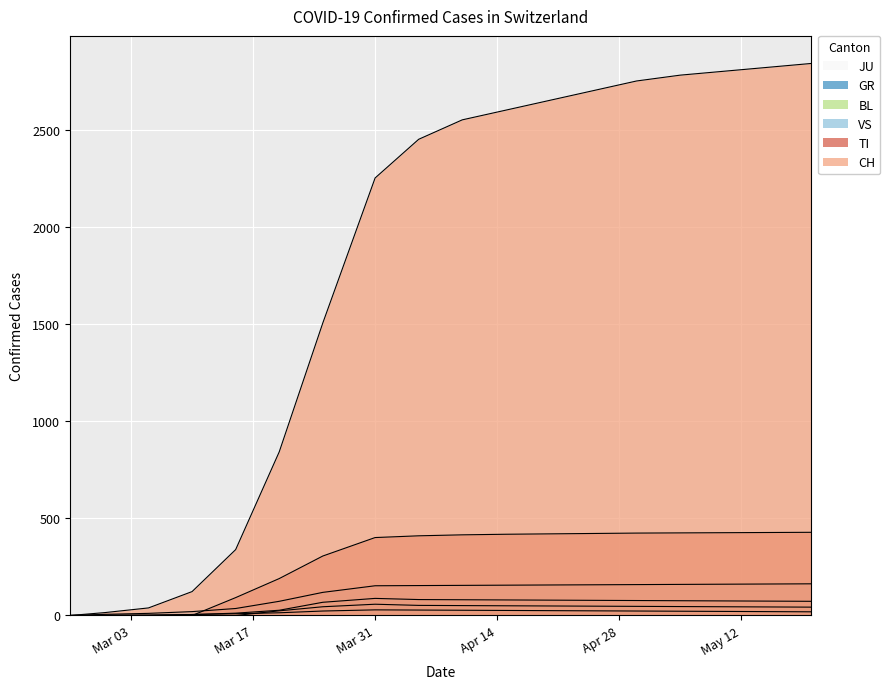

Between 2020-04-15 and 2020-04-30, which series saw the biggest shift?

CH